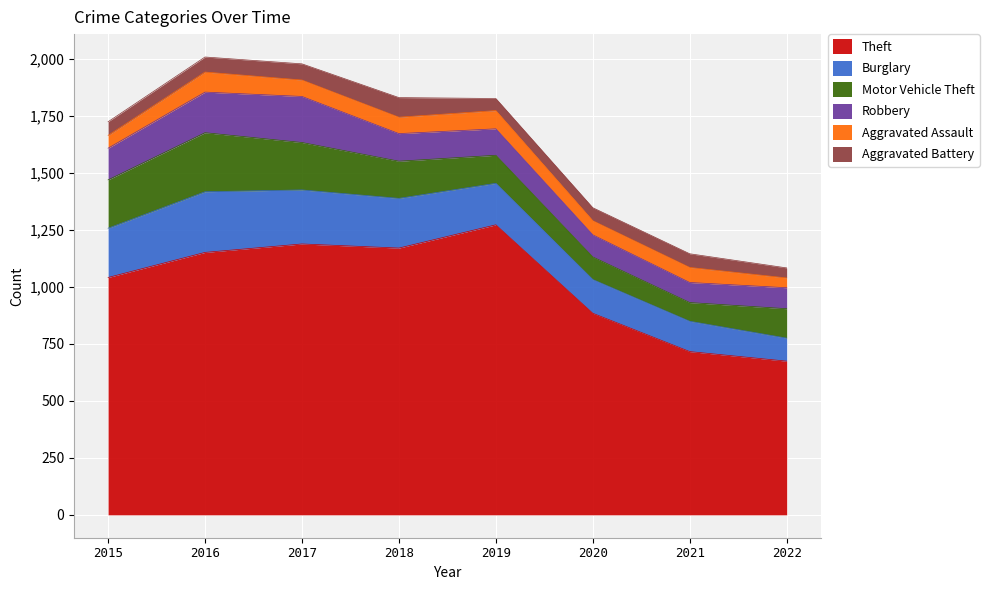

What is the sum of the Burglary values at 2015 and 2021?

349